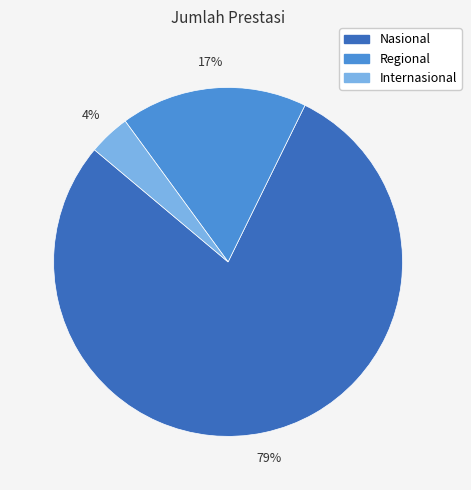

To the nearest percent, what is the combined percentage of Nasional and Internasional?

83%